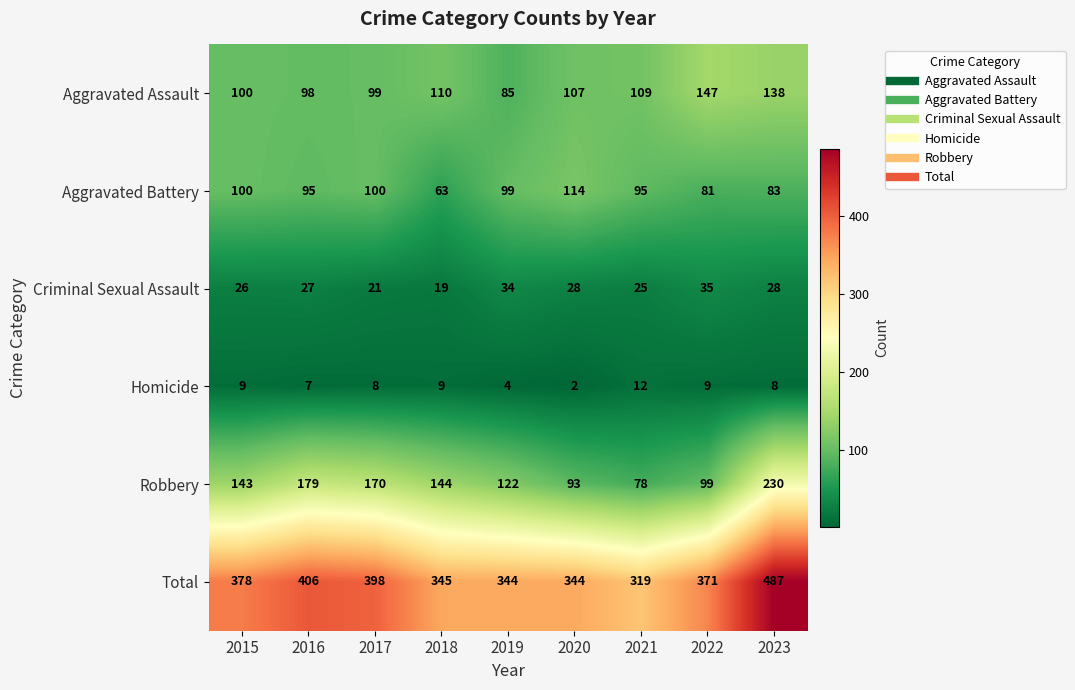

The value of Aggravated Battery at 2016 is 95. True or false?

True